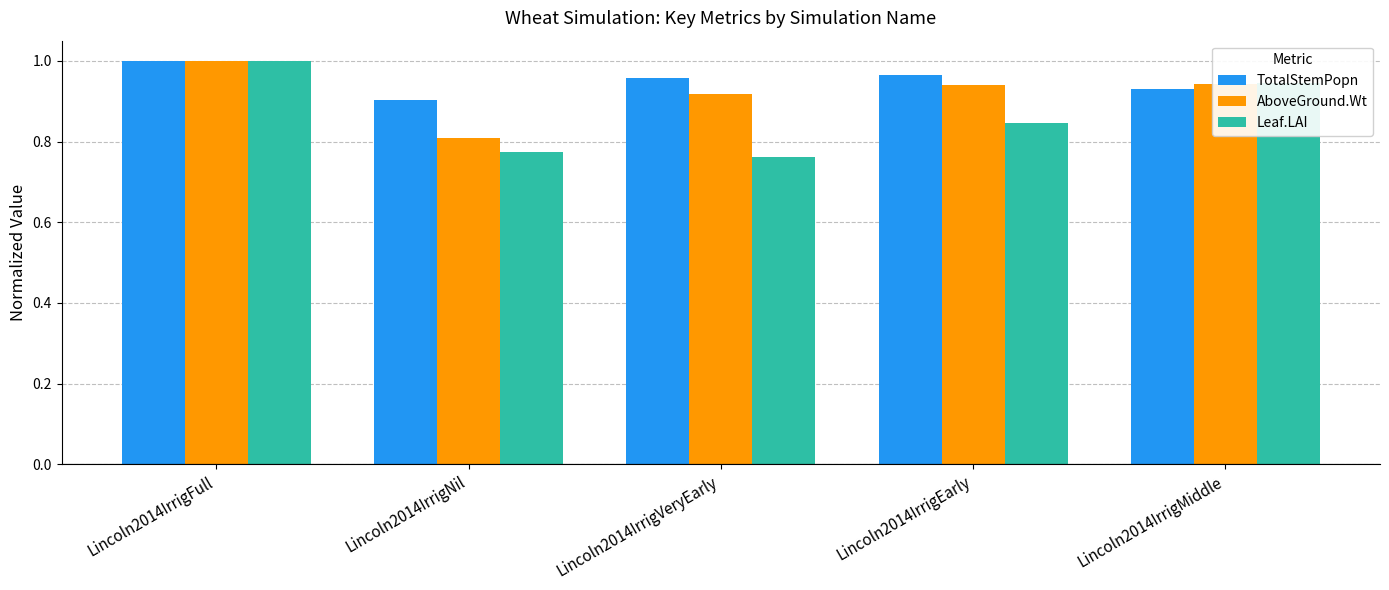

Is it true that AboveGround.Wt equals 1.6 at Lincoln2014IrrigFull?

False